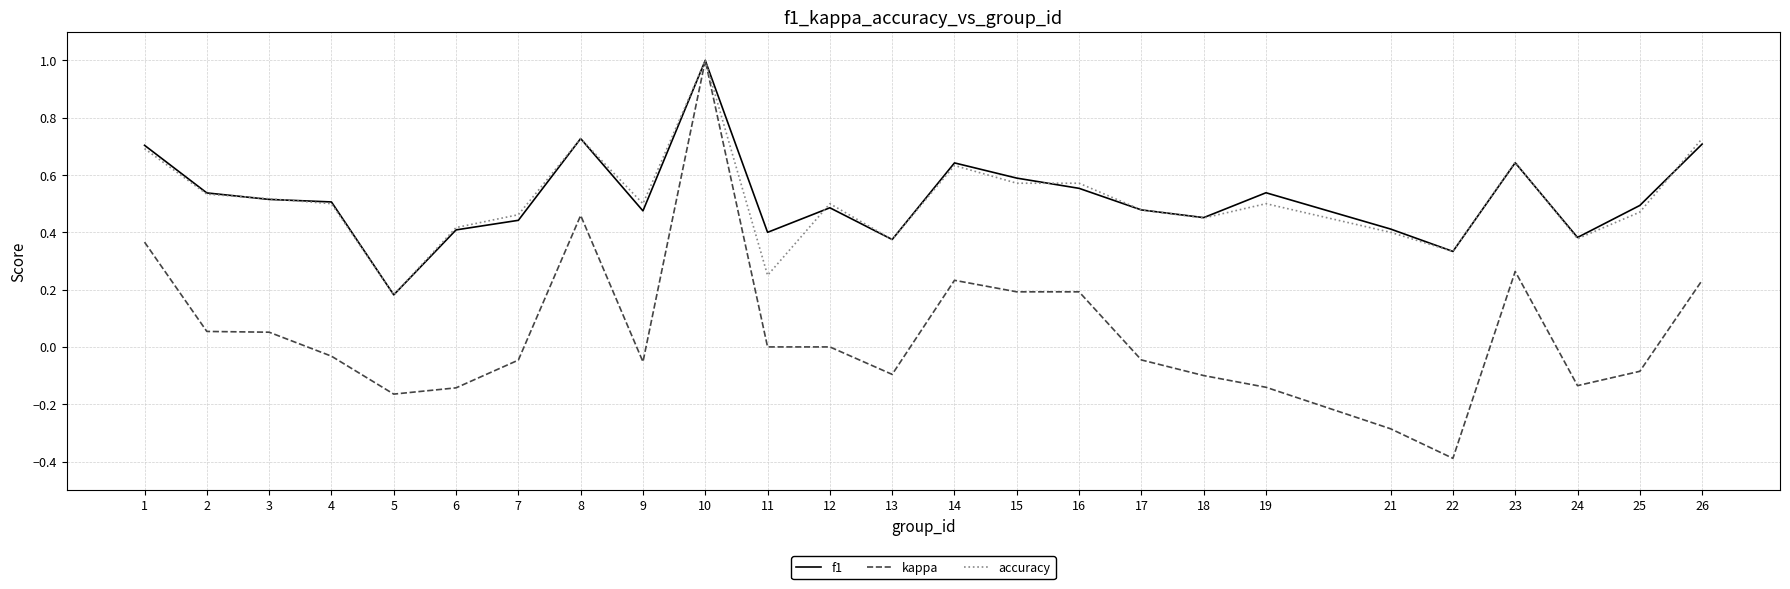

What is the total value across all series at 14?

1.5